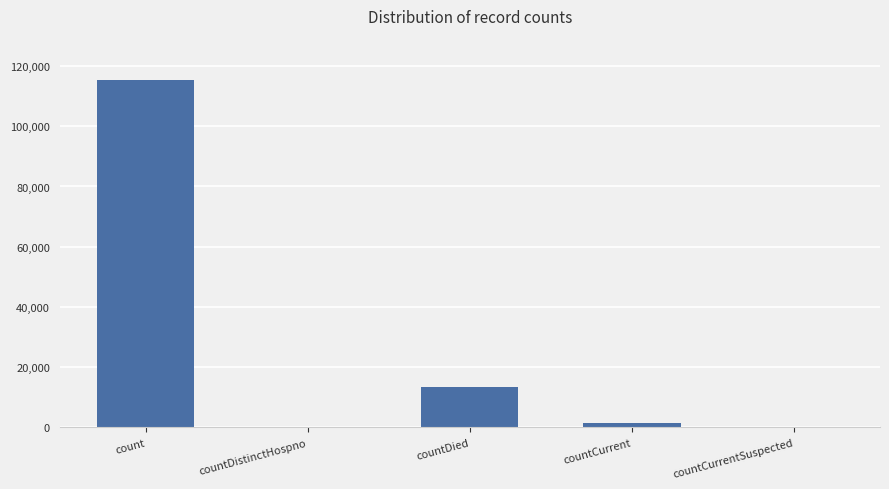

Reading left to right, extract all data points from this chart.

115379	0	13343	1383	0